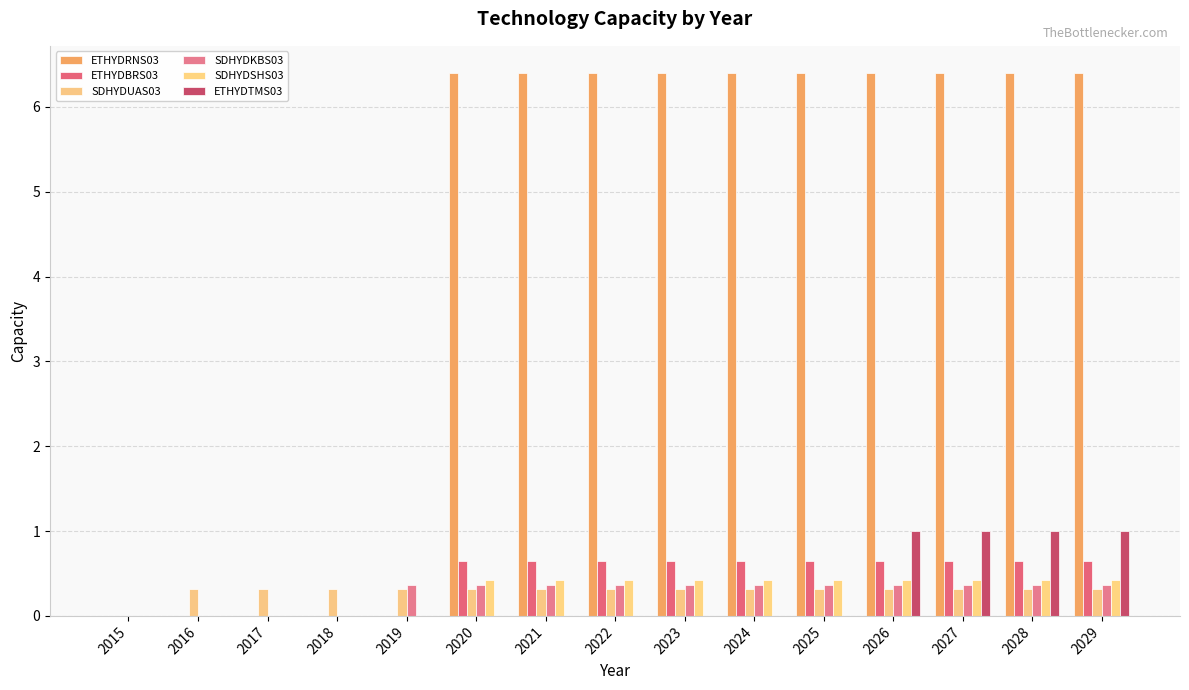

How many series are shown in this chart?

6